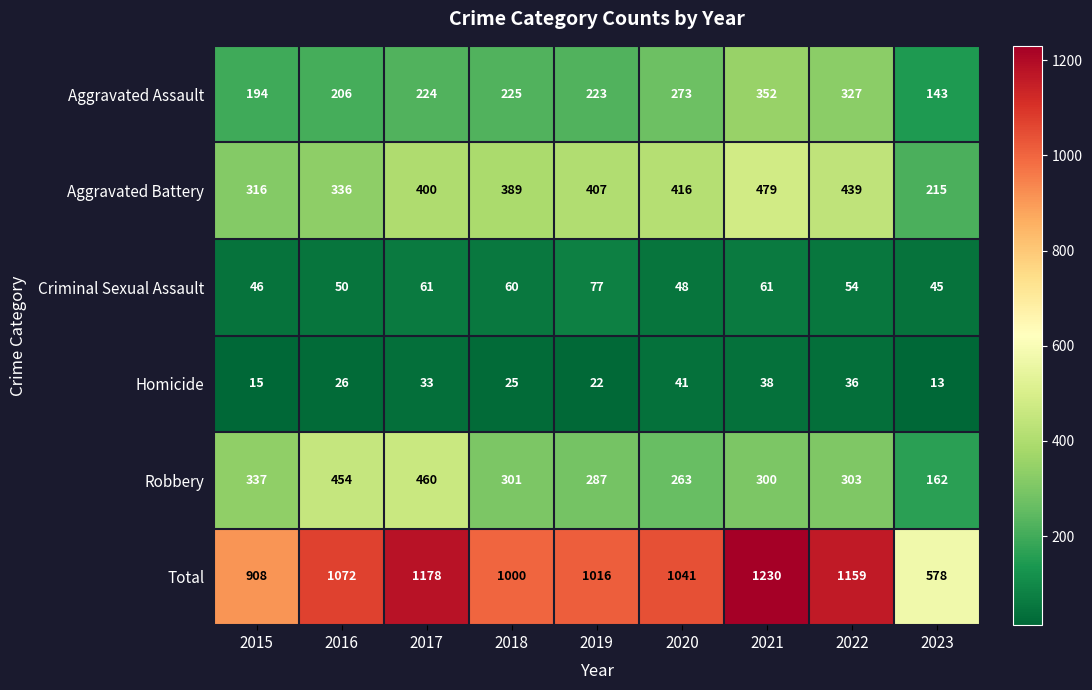

Is it true that Criminal Sexual Assault equals 21 at 2019?

False